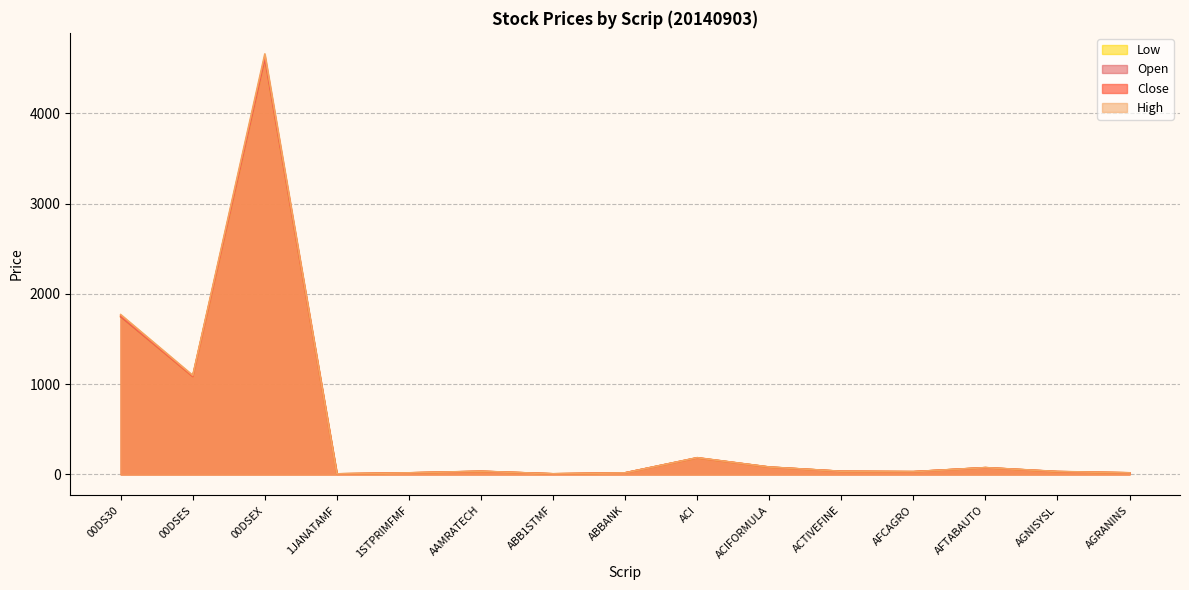

What is the minimum value shown in the chart?

5.5